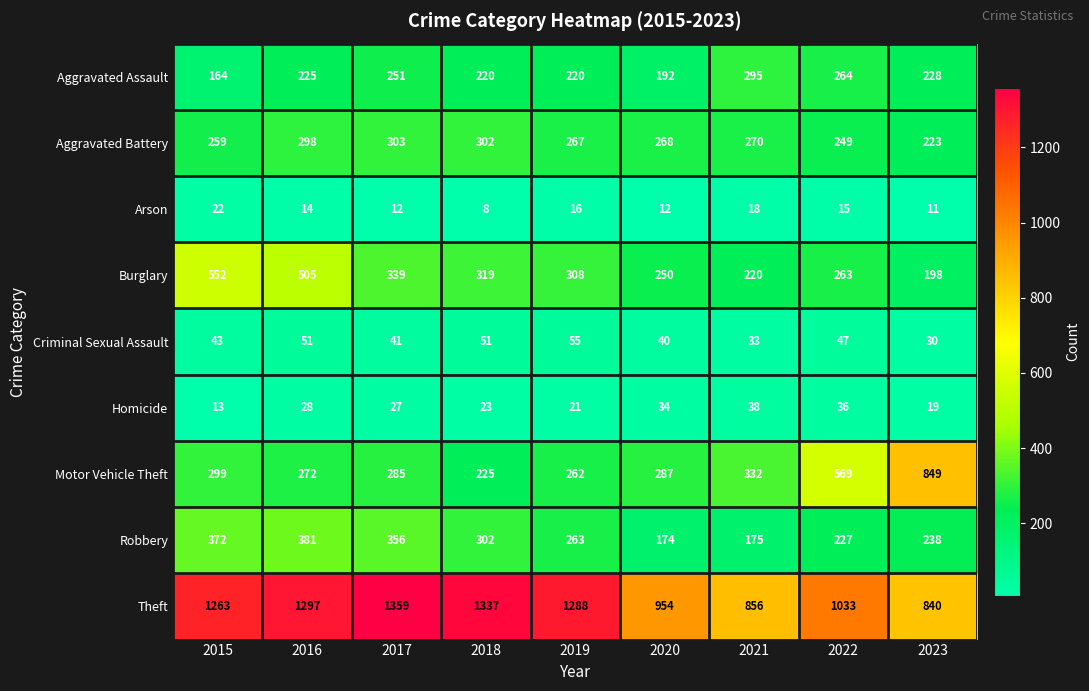

Read the Aggravated Assault value at 2019, to the nearest 5.

220